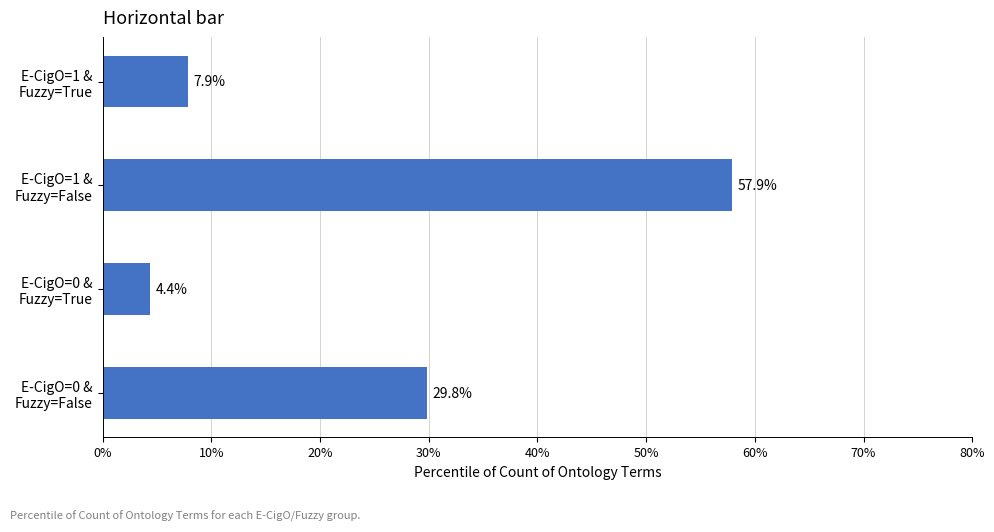

What is the greatest value displayed?

57.9